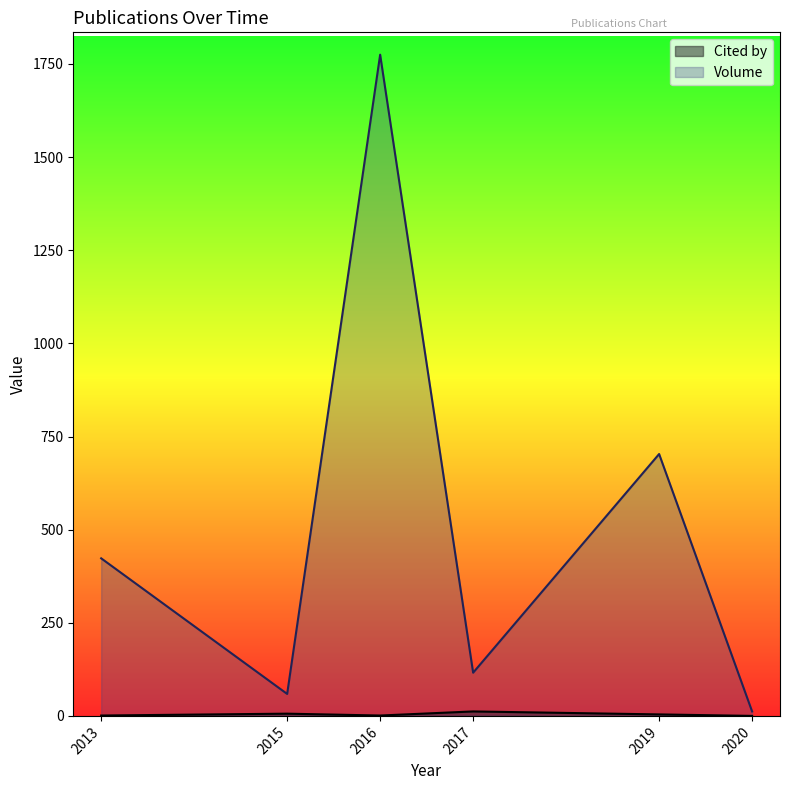

How many values in the Cited by series are below 2?

3